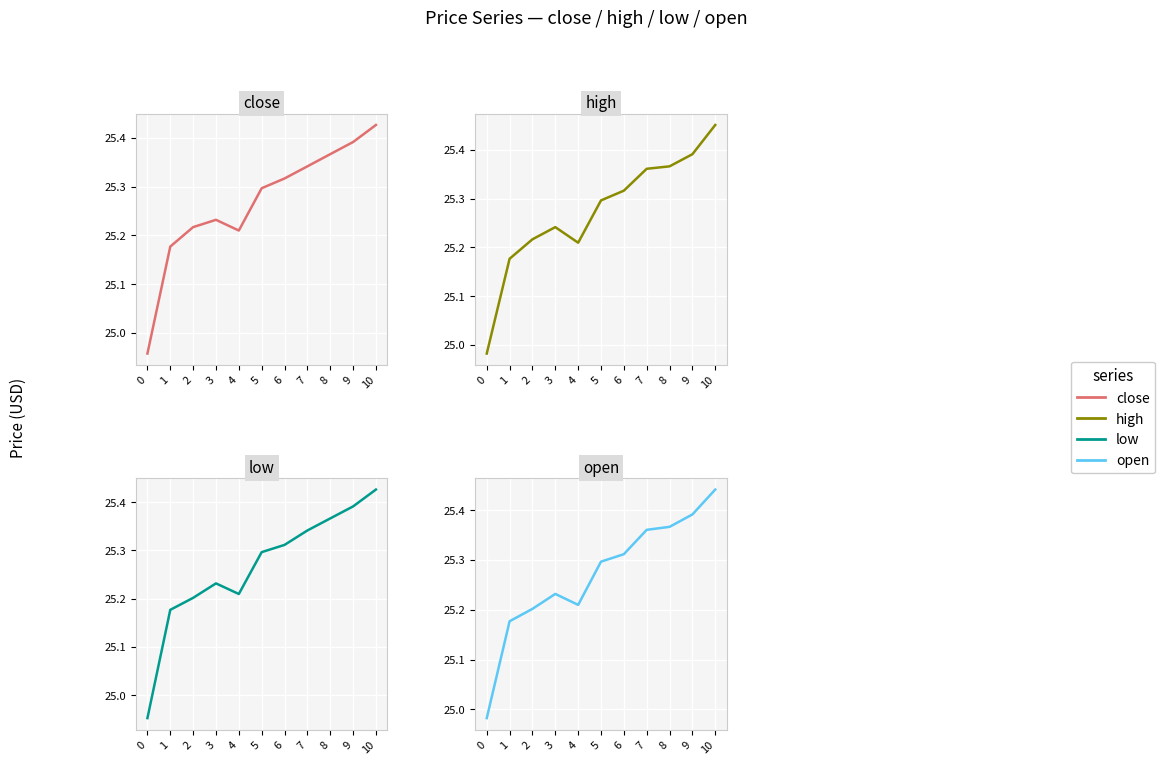

Does the chart display data point markers on the line(s)?

No